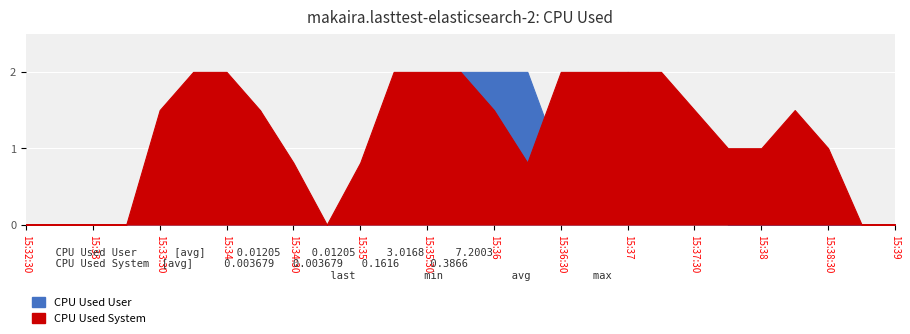

Which series has the widest spread of values?

CPU Used User